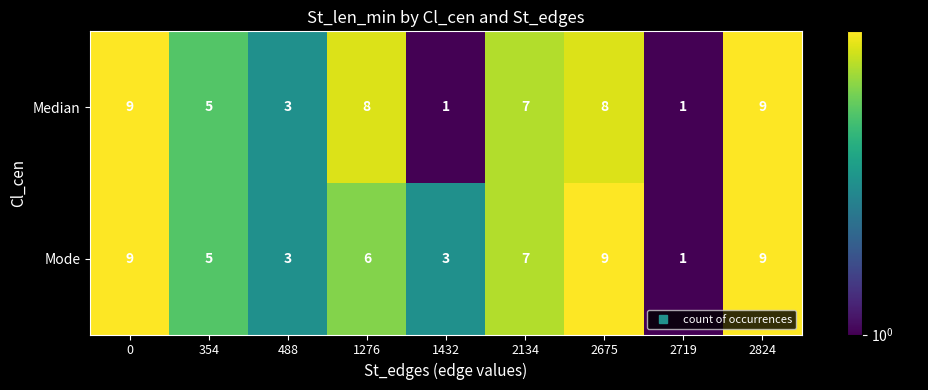

The value of Mode at 1276 is 10. True or false?

False